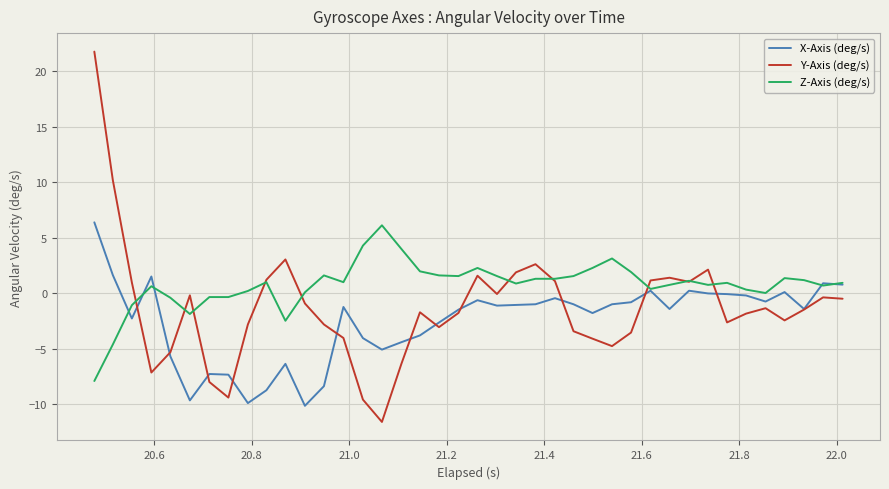

Which series has the widest spread of values?

Y-Axis (deg/s)